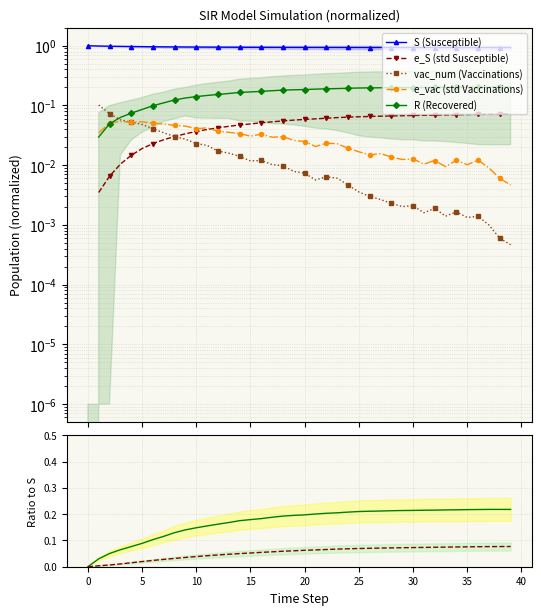

How many values in the e_S series exceed 0?

39